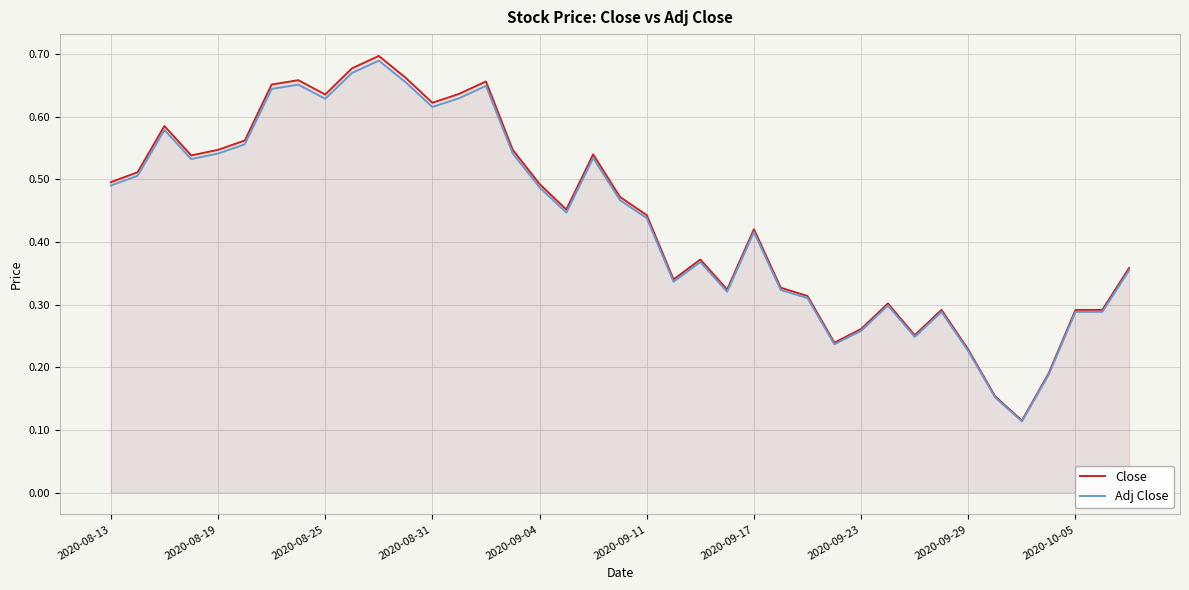

True or false: Adj Close and Close cross at least once.

False